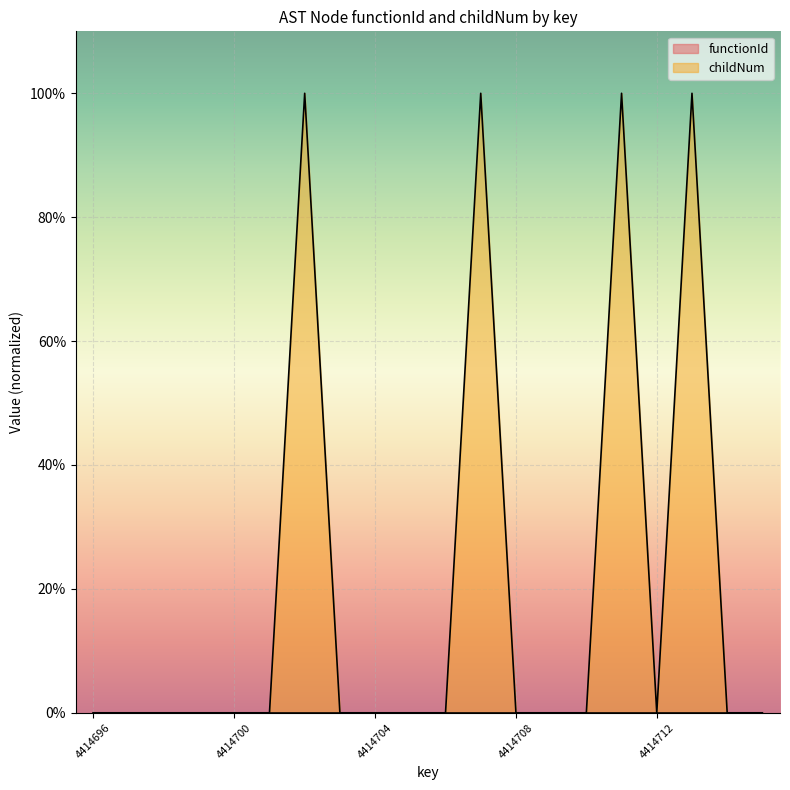

Count the number of values greater than 0.

4